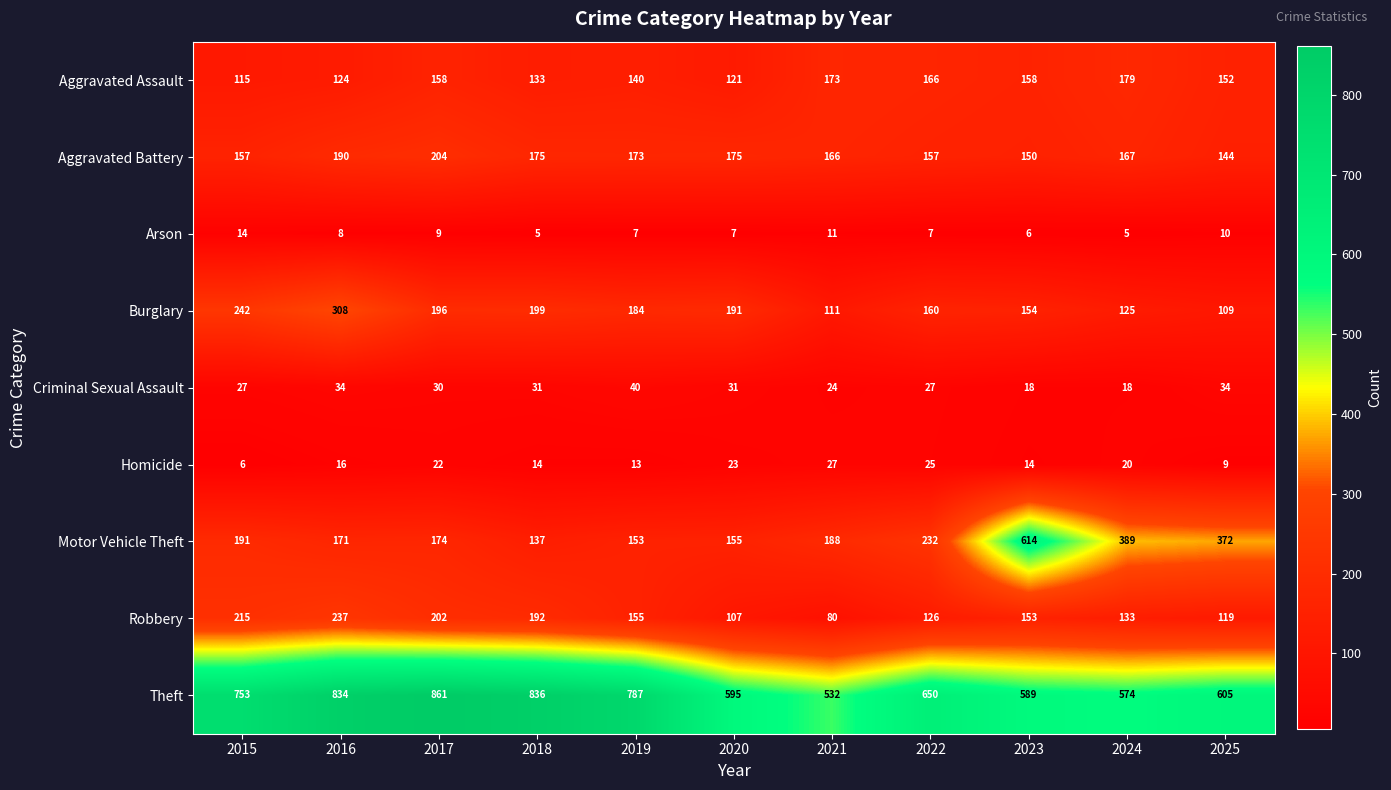

What is the minimum value for Homicide?

6